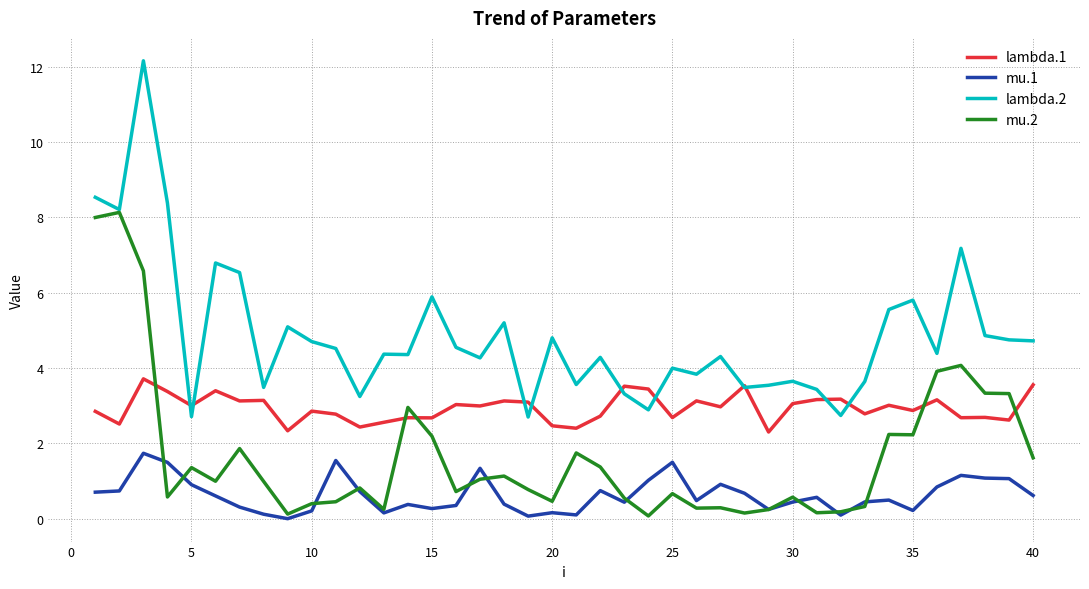

What are all the series names shown in the legend?

lambda.1, mu.1, lambda.2, mu.2